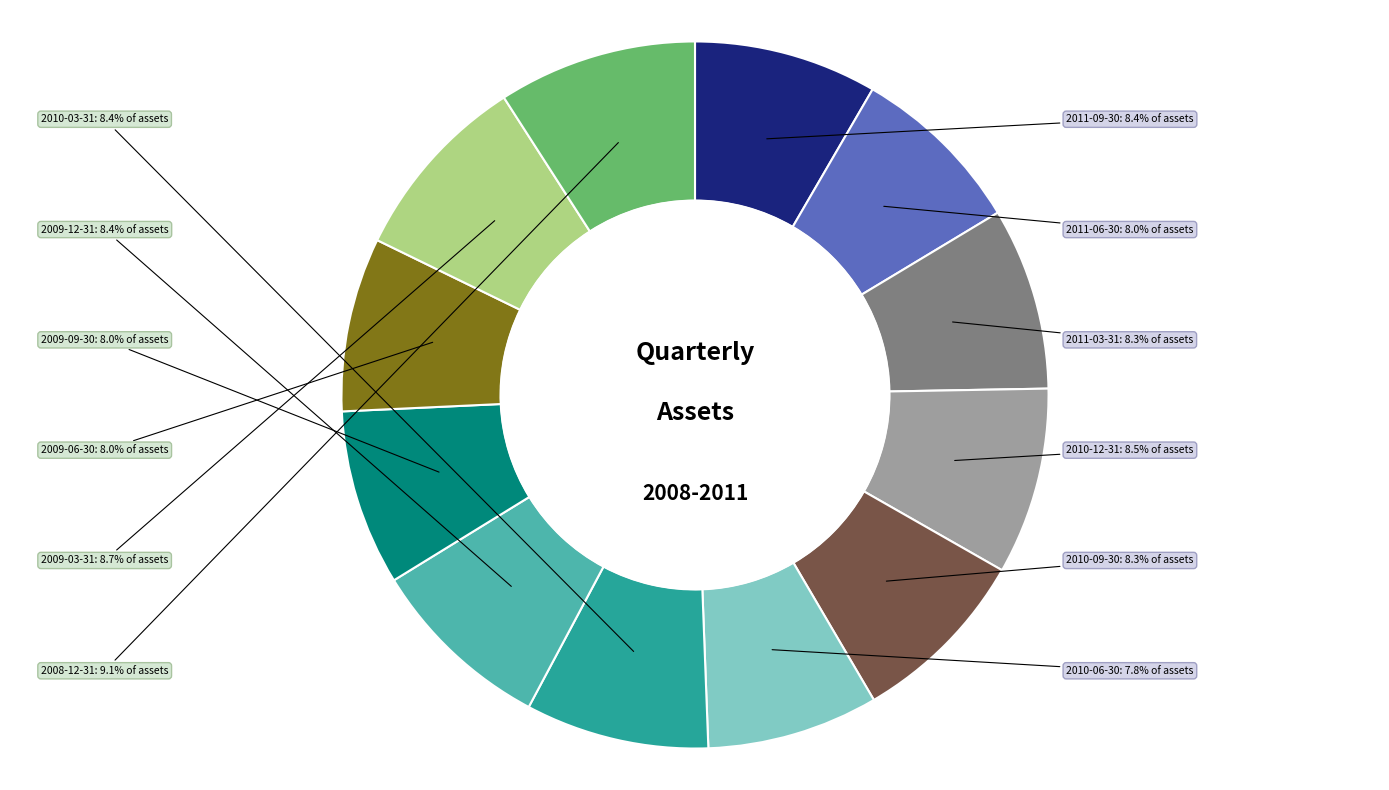

What percentage is the 2011-03-31 slice, to the nearest percent?

8%